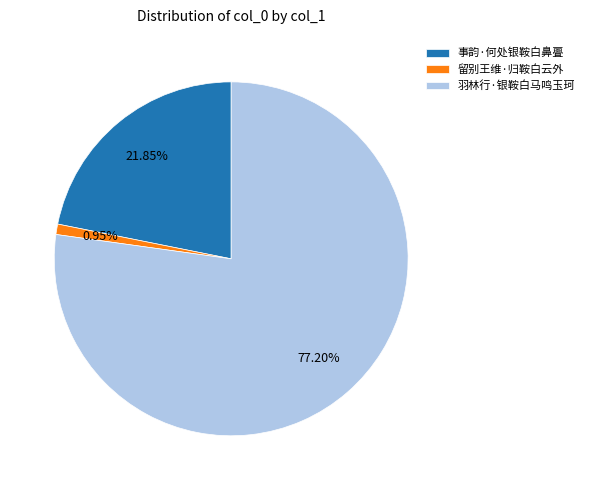

Rank the categories by value from lowest to highest.

留别王维·归鞍白云外, 事韵·何处银鞍白鼻亹, 羽林行·银鞍白马鸣玉珂